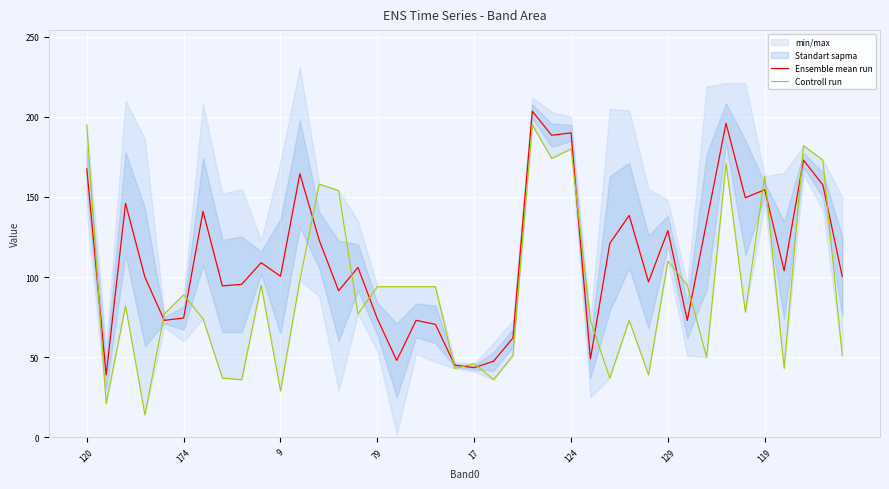

At how many categories does at least one series exceed 164?

8